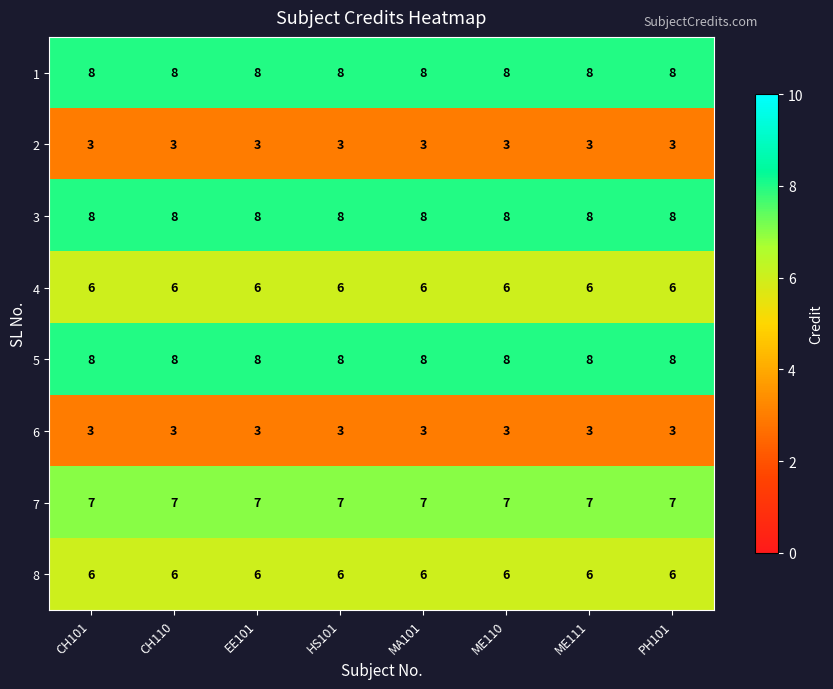

At how many categories does at least one series exceed 4?

8